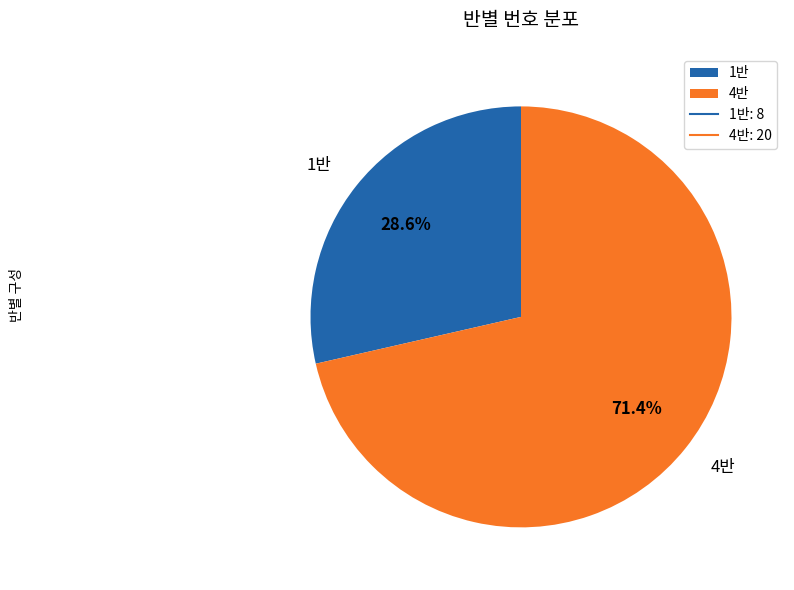

To the nearest percent, what percentage of the pie is 4반?

71%